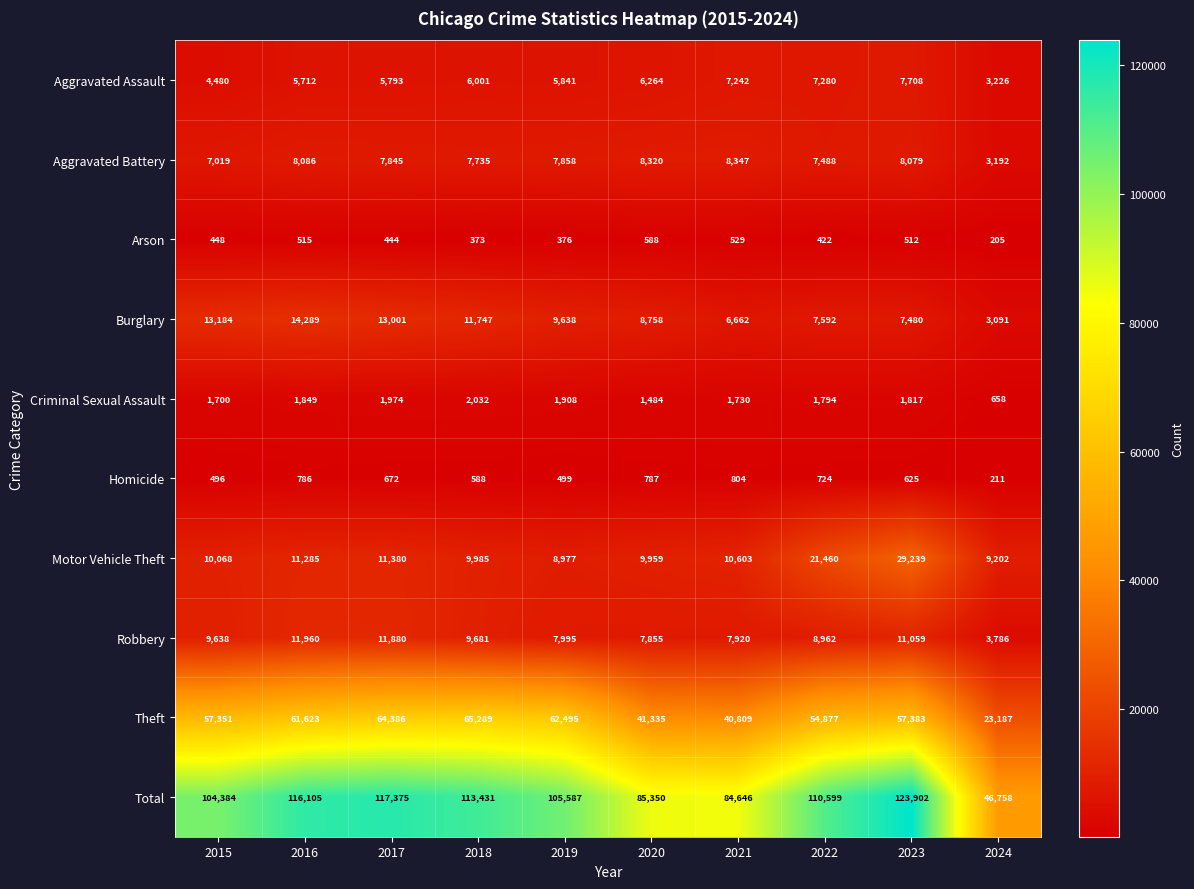

Which series changed the most between 2022 and 2023?

Total